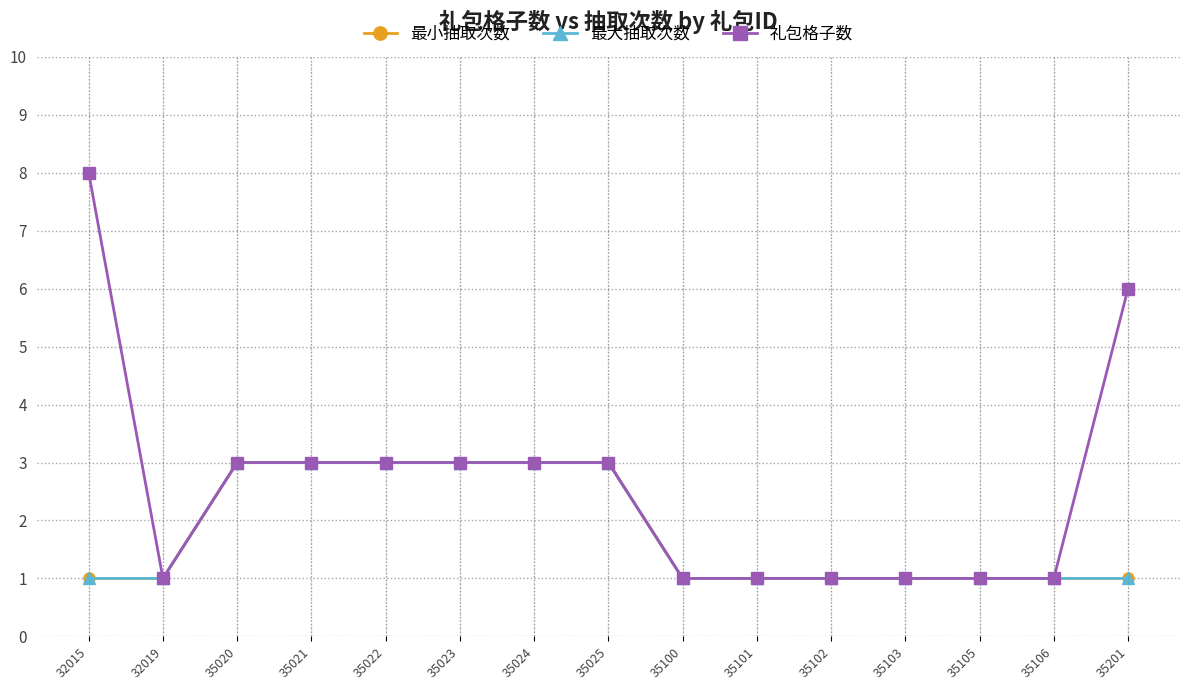

What is the spread (max minus min) of values at 32015?

7